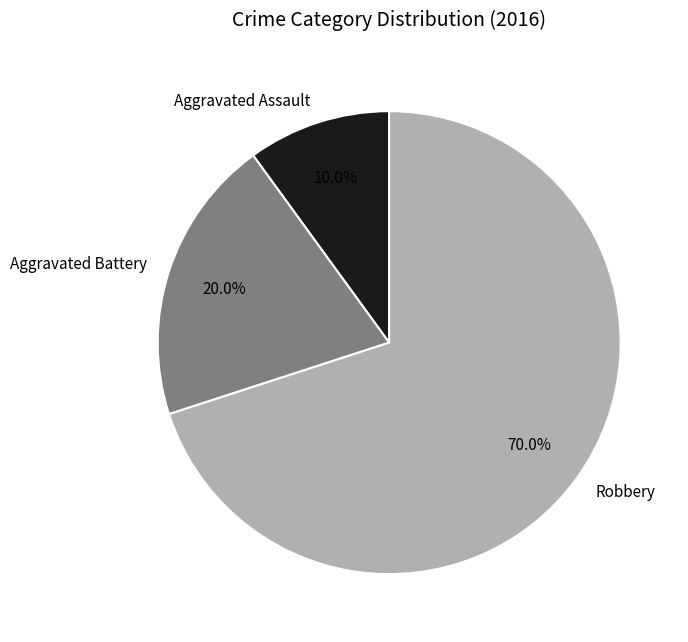

Is there a majority slice in this chart?

Yes